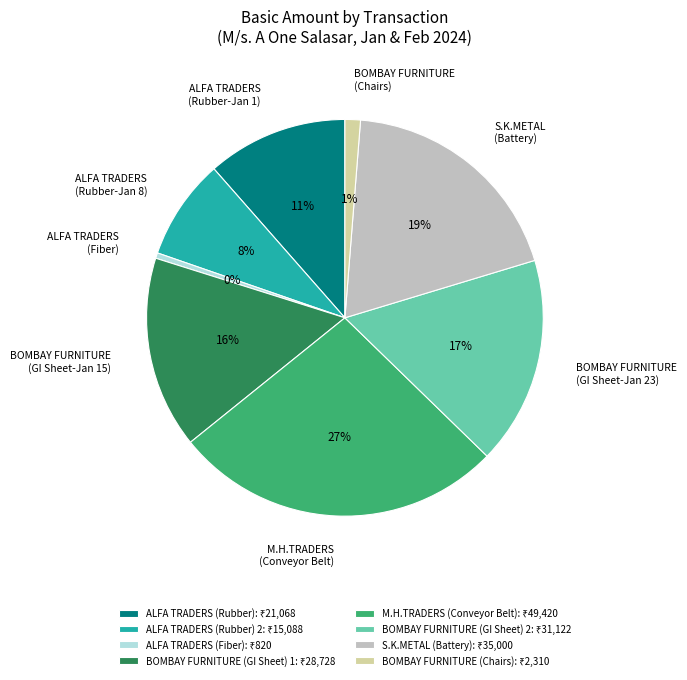

Count the number of slices in the pie.

8